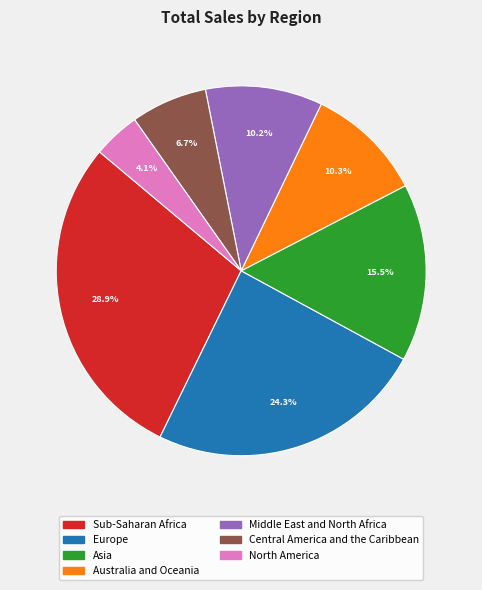

What percentage is the Middle East and North Africa slice, to the nearest percent?

10%